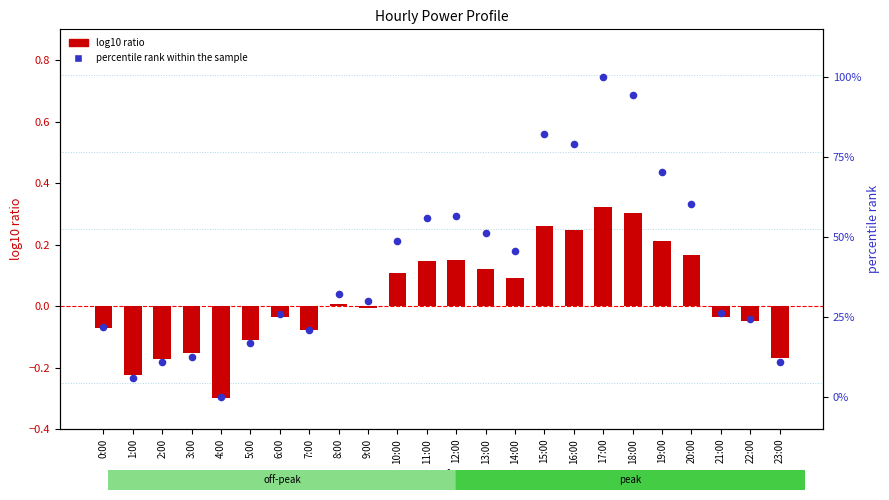

Which series has the largest Y range (max minus min)?

percentile rank within the sample